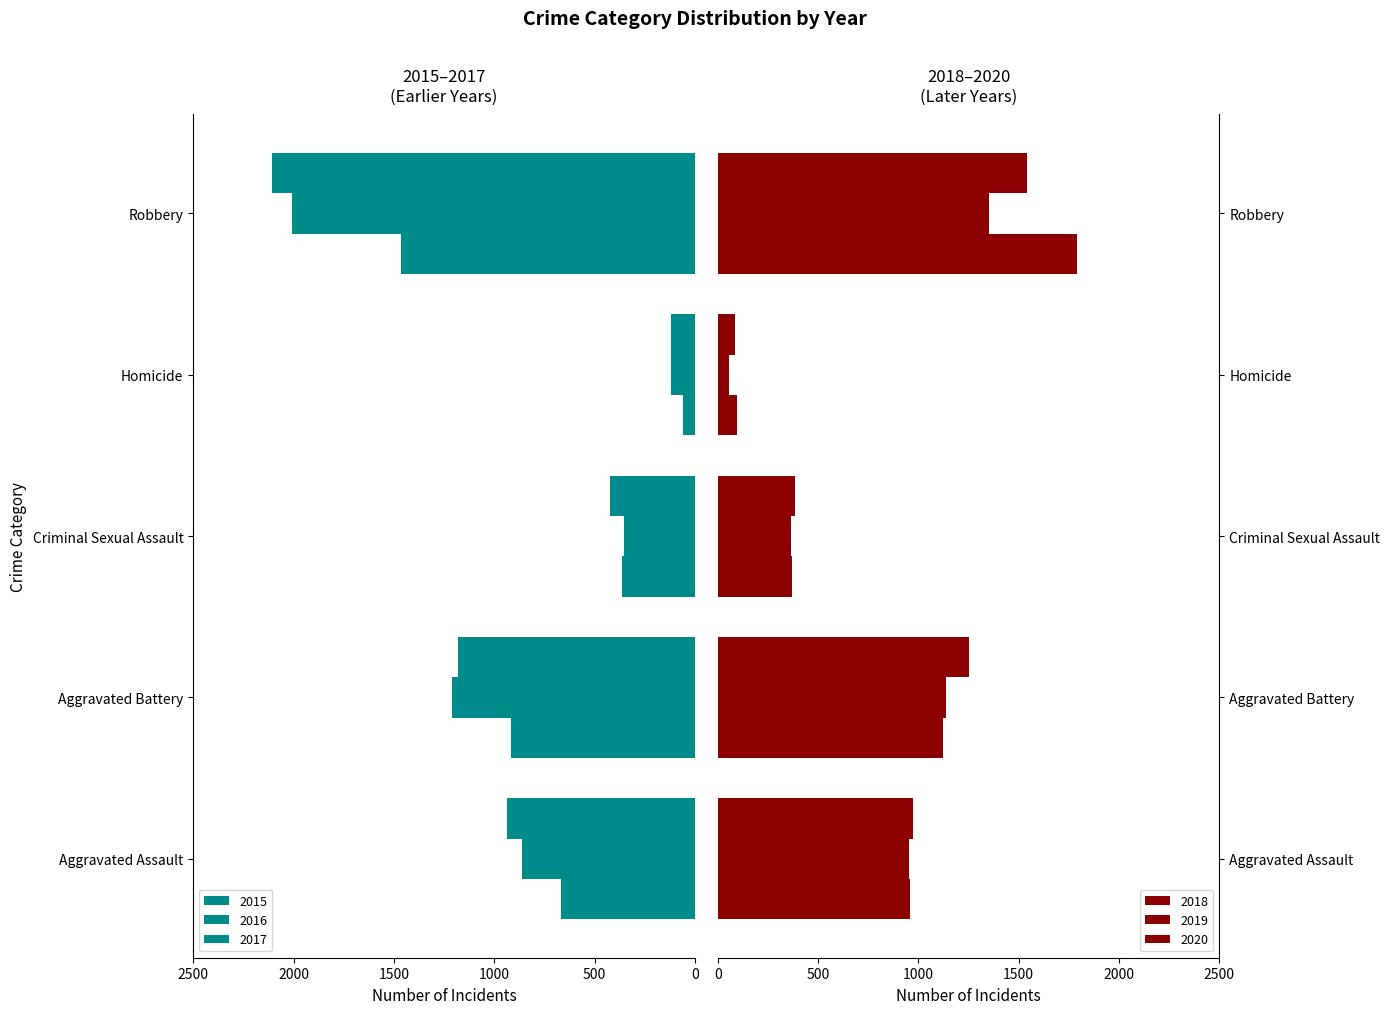

Reading left to right, extract all data points from this chart.

2015: 666	918	364	61	1463
2016: 862	1211	354	118	2007
2017: 938	1178	421	117	2106
2018: 959	1124	369	97	1790
2019: 955	1140	365	55	1353
2020: 974	1250	385	87	1539